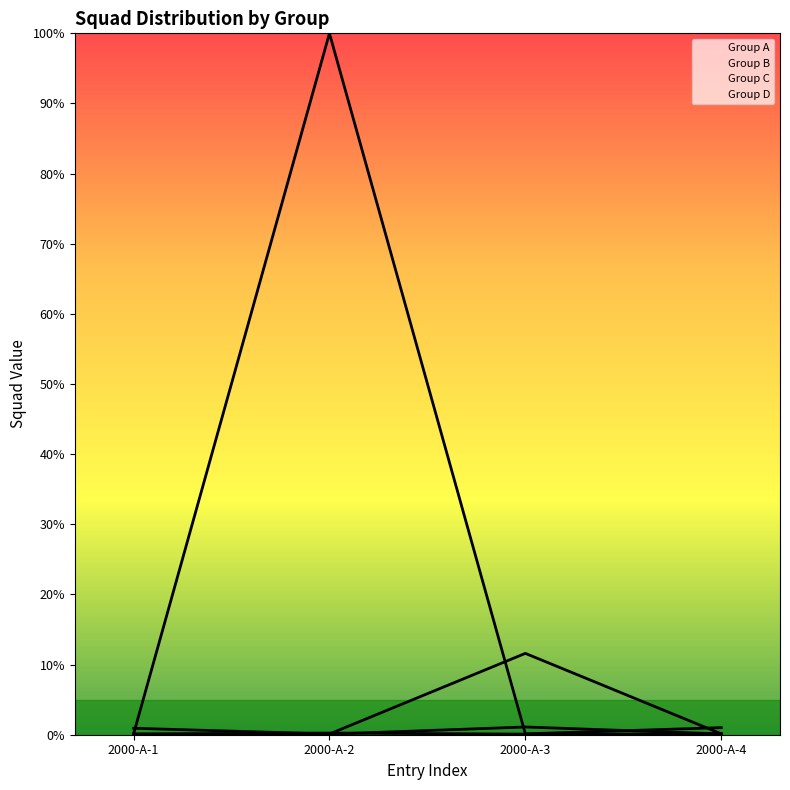

List the series in order of their peak value, lowest first.

Group B, Group D, Group A, Group C